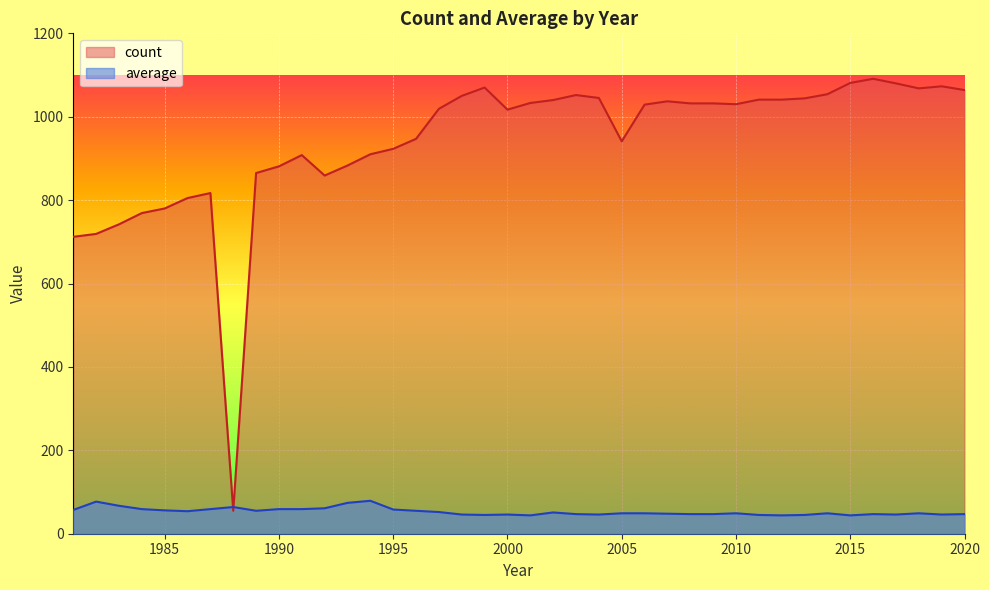

Between 1985 and 2001, which series saw the biggest shift?

count